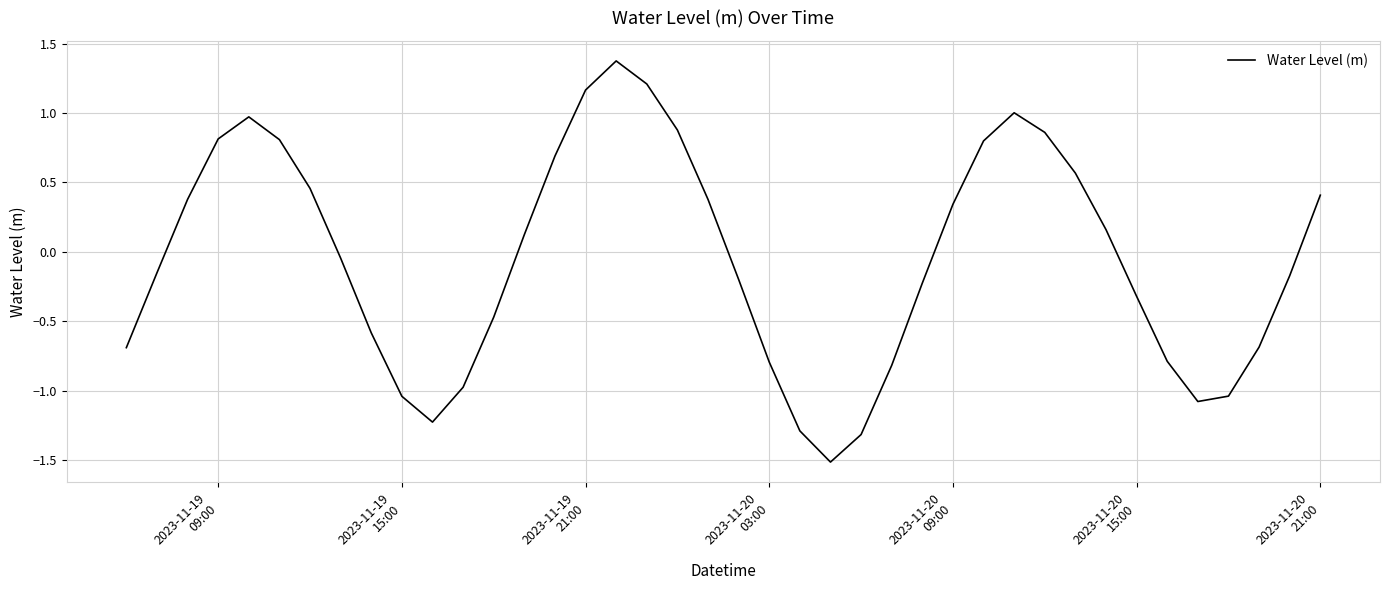

How many categories are shown in the chart?

40